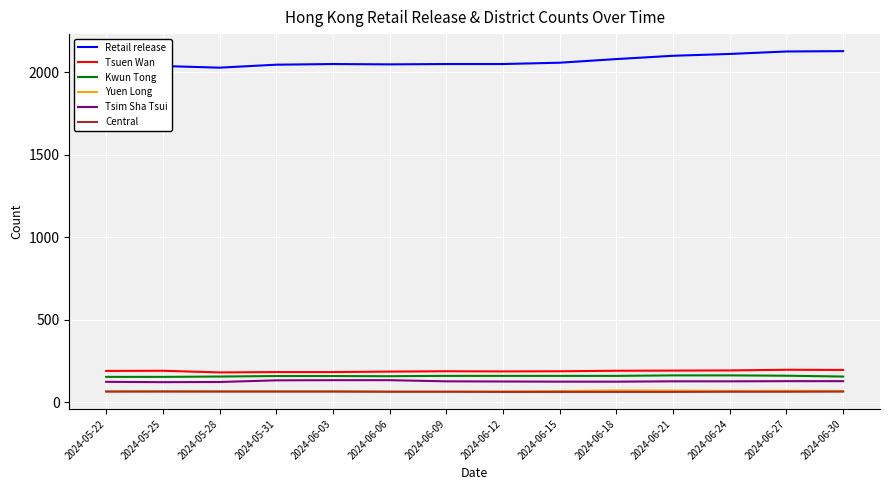

What is the maximum value shown in the chart?

2127